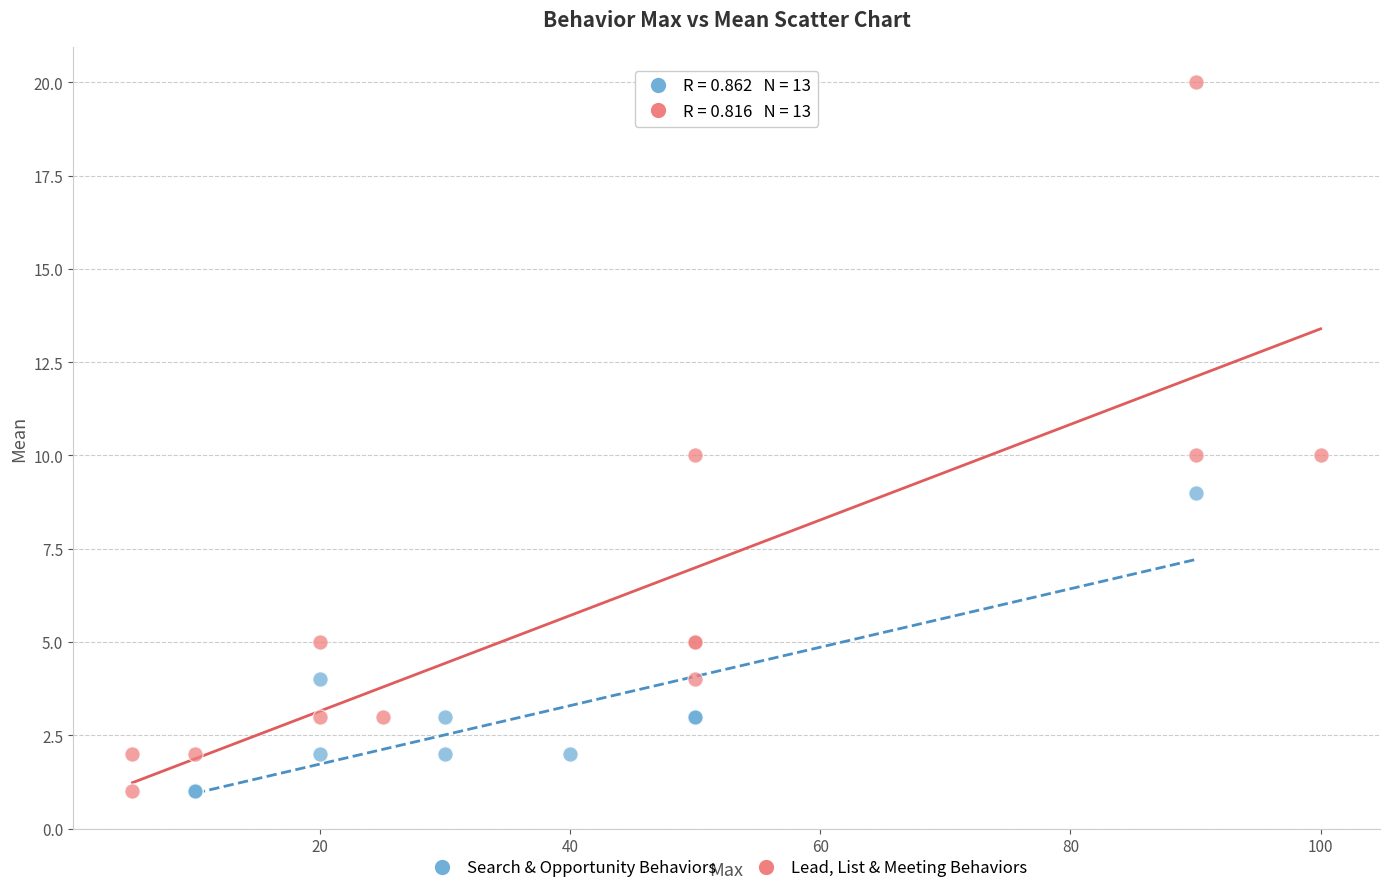

Which series contains the highest Y value?

Lead, List & Meeting Behaviors